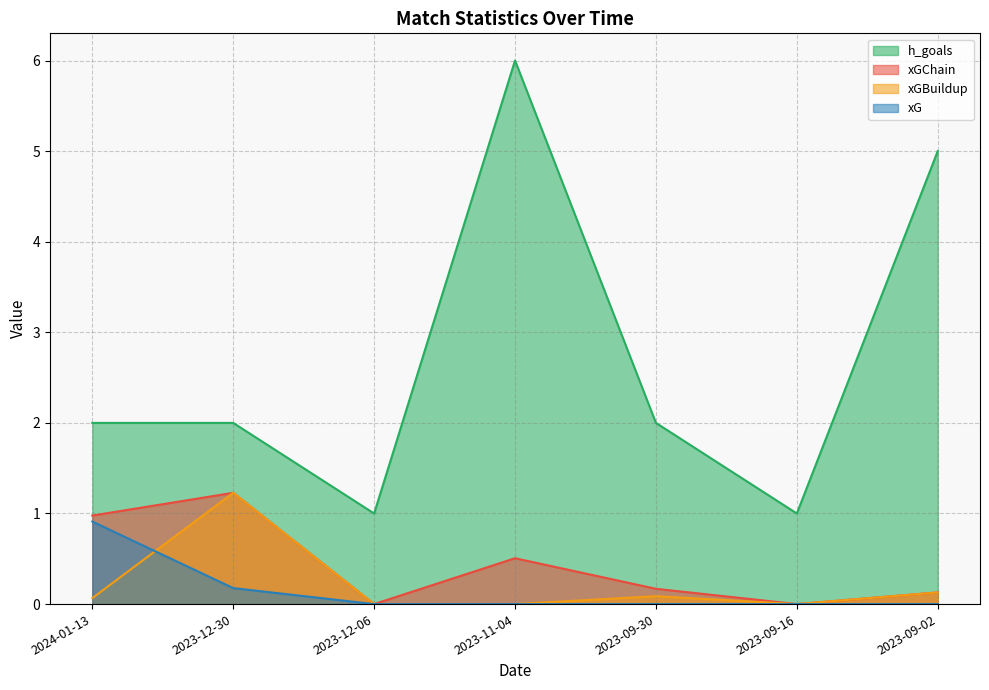

Does the chart have visible grid lines?

Yes